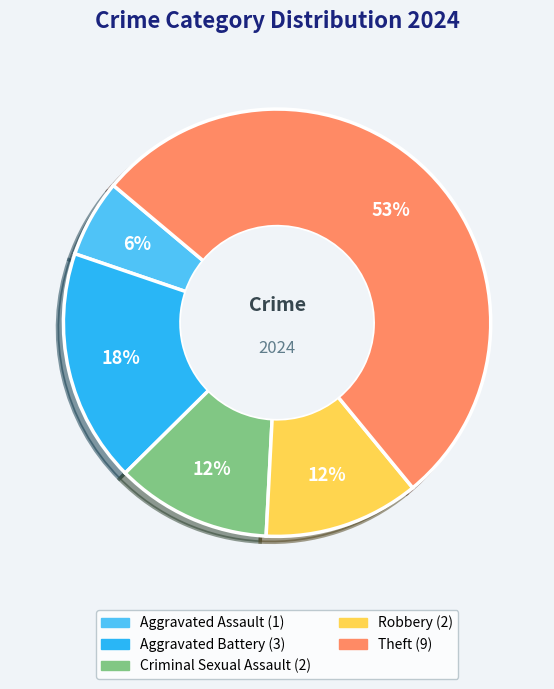

Is there any slice that represents more than half of the pie?

Yes